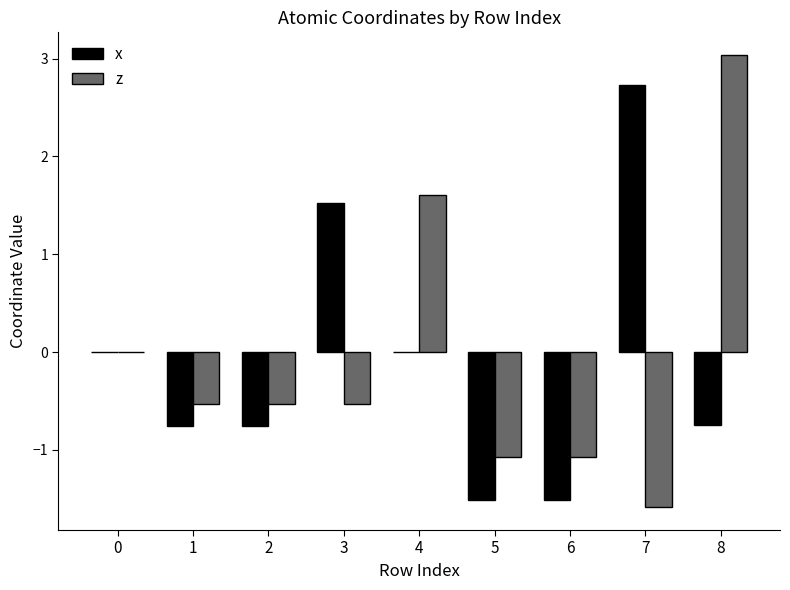

What is the sum of all x values?

-1.0